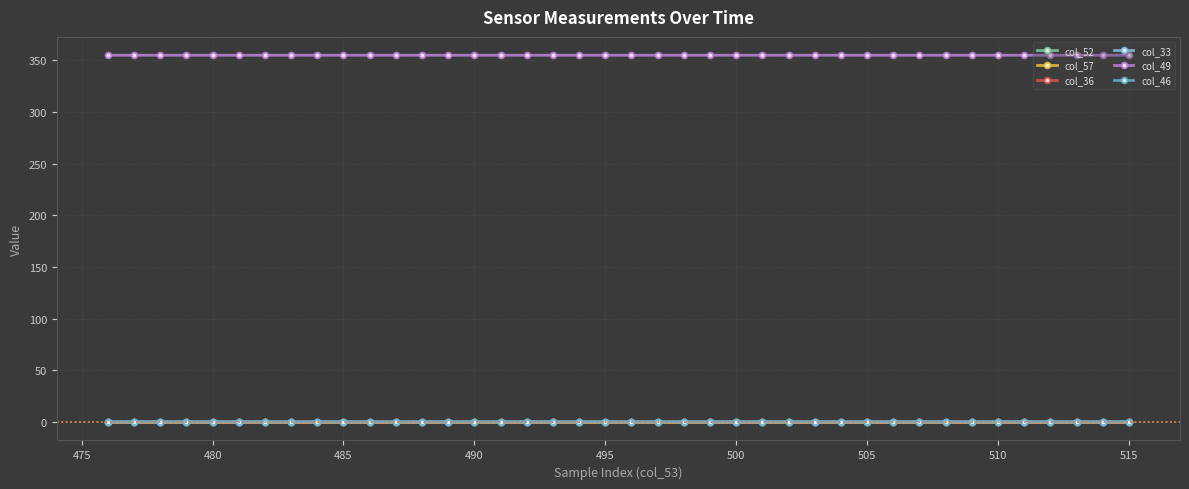

What is the minimum value shown in the chart?

-0.3